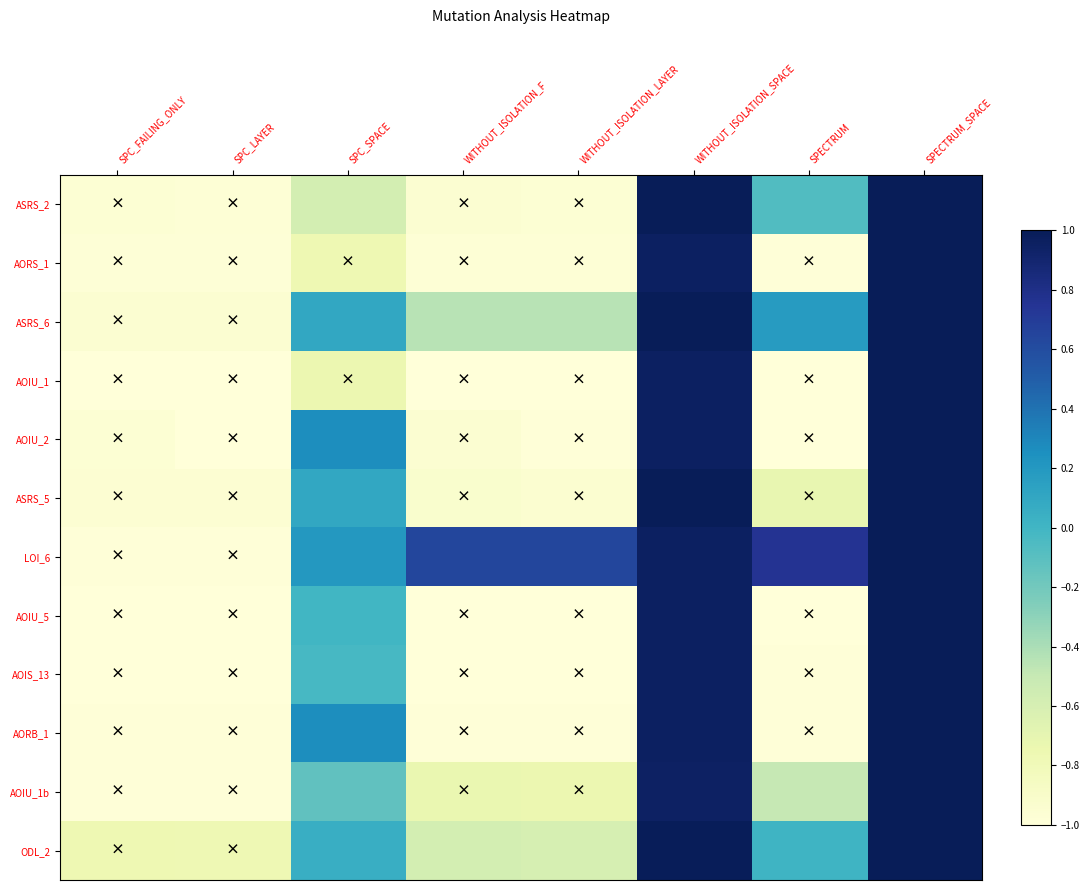

What is the total value across all series at WITHOUT_ISOLATION_F?

-8.9